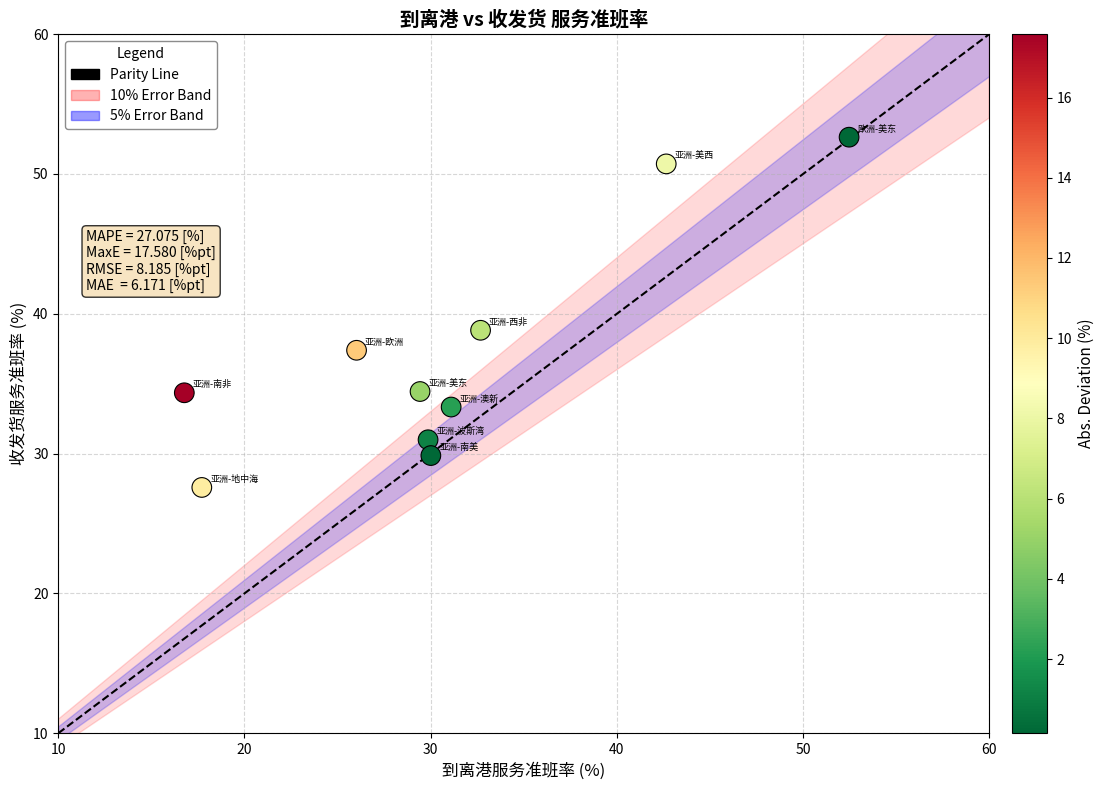

What Y value in the scatter plot is closest to 40?

38.8